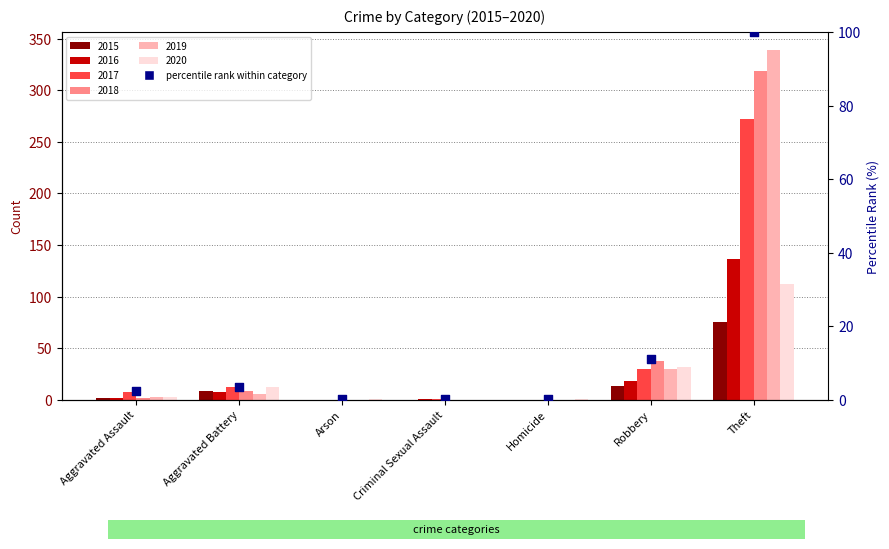

Approximately how many times larger is the value at Aggravated Assault compared to Robbery?

0.2